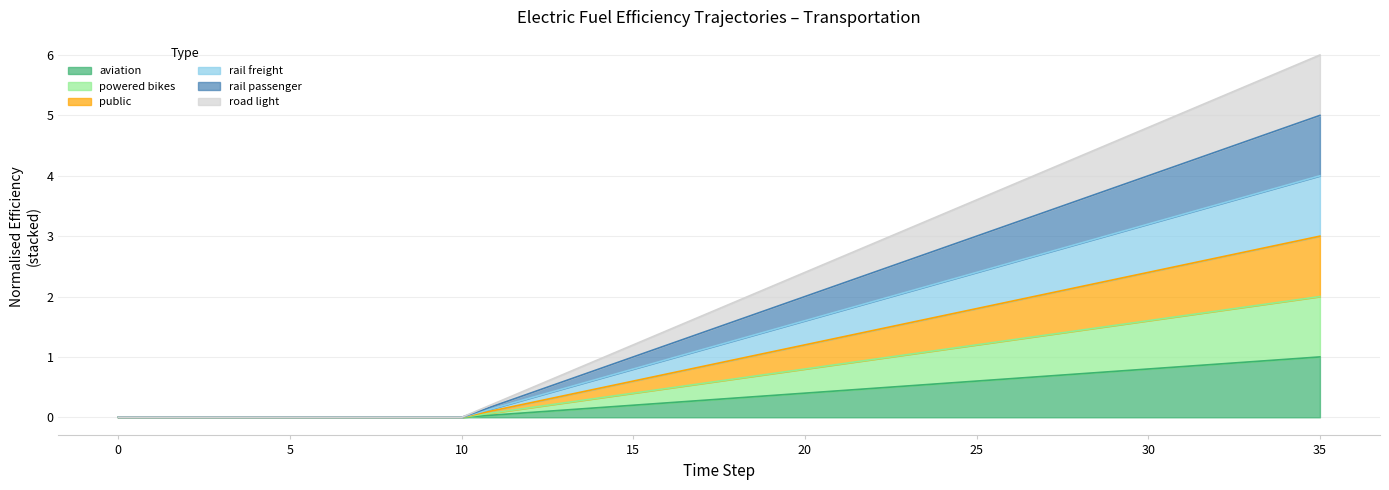

At which category is the sum across all series the highest?

35